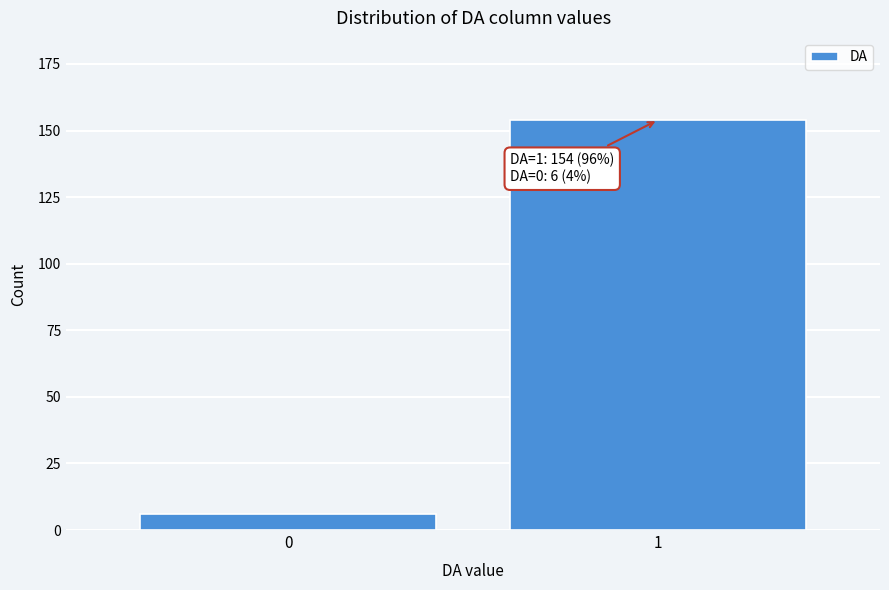

Reading left to right, extract all data points from this chart.

6	154